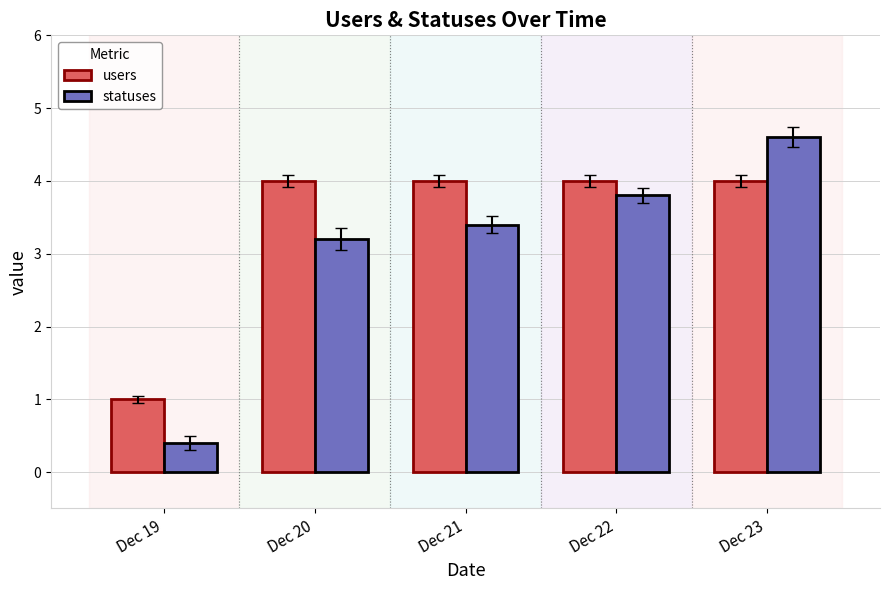

How many groups of bars are there?

5